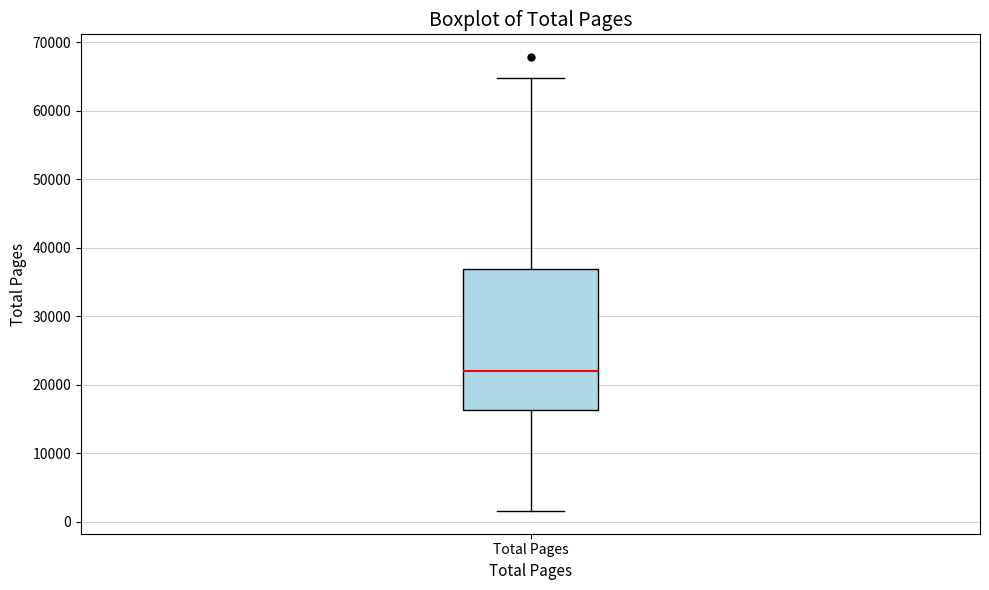

Transcribe this box plot: give where the median line is, the range the box spans, and where the two whiskers end, as read against the y-axis. The values are not printed on the chart, so give them approximately, as read against the axis.

median 22000, box 16000 to 37000, whiskers 2000 to 65000